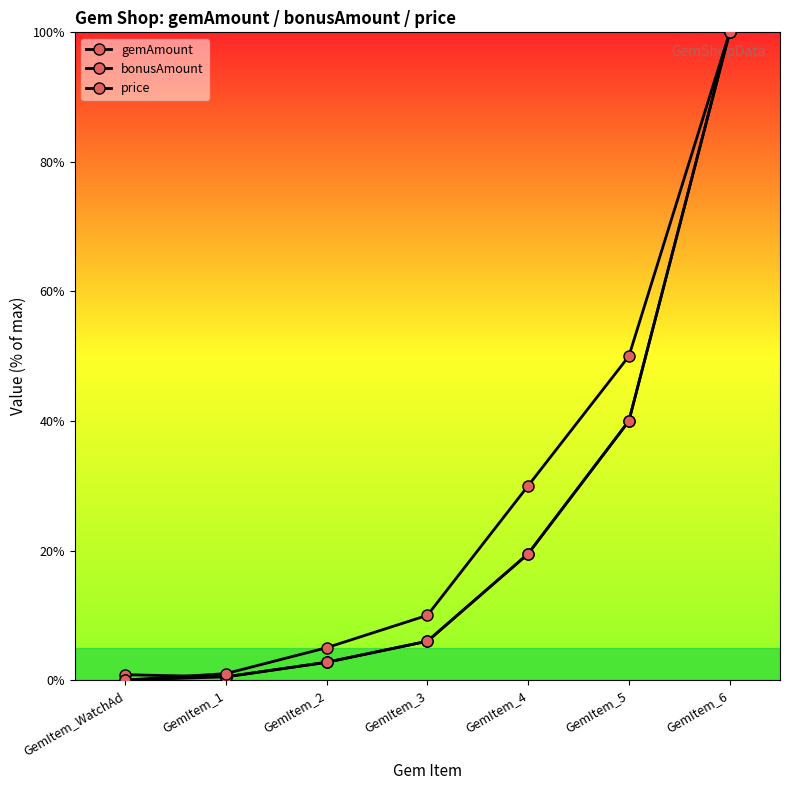

True or false: bonusAmount has a value of 6.0 at GemItem_3.

True